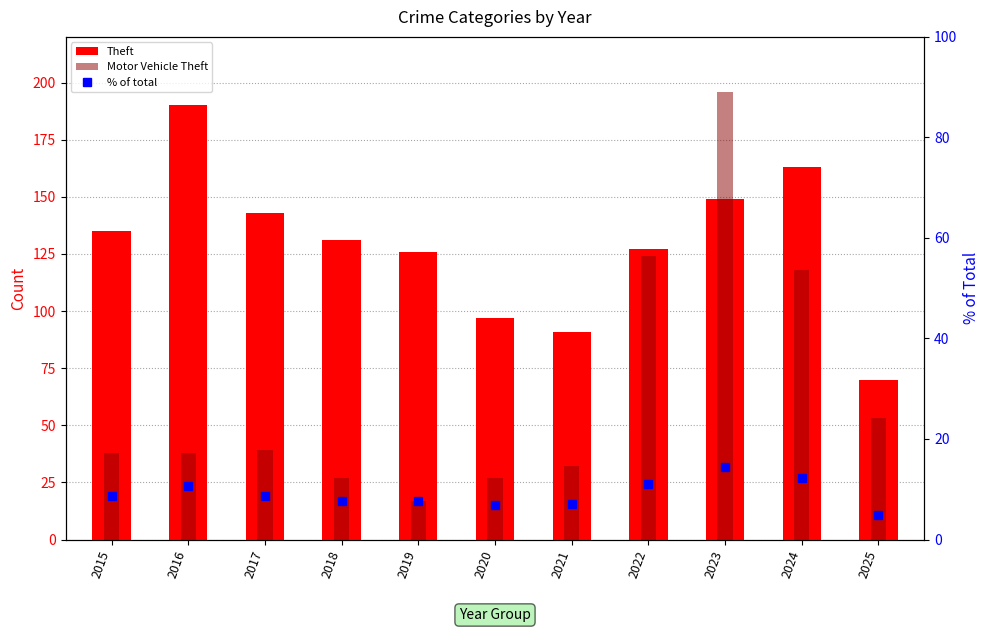

What is the maximum value shown in the chart?

196.0